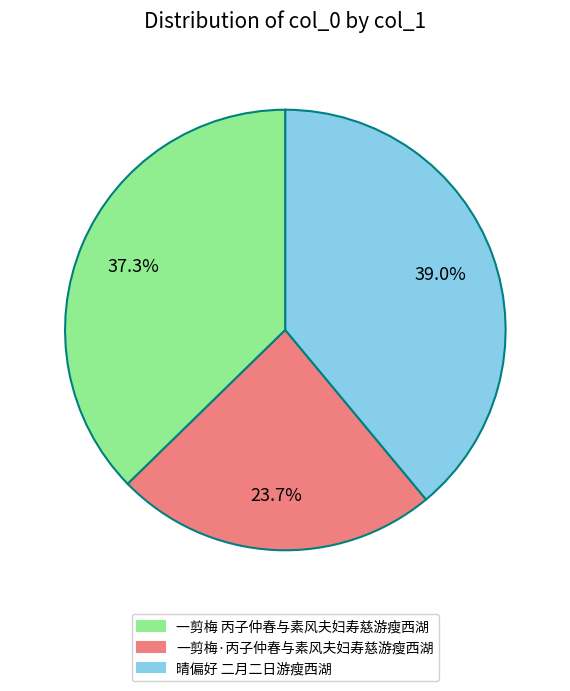

How much of the chart is everything except 一剪梅·丙子仲春与素风夫妇寿慈游瘦西湖?

76.3%